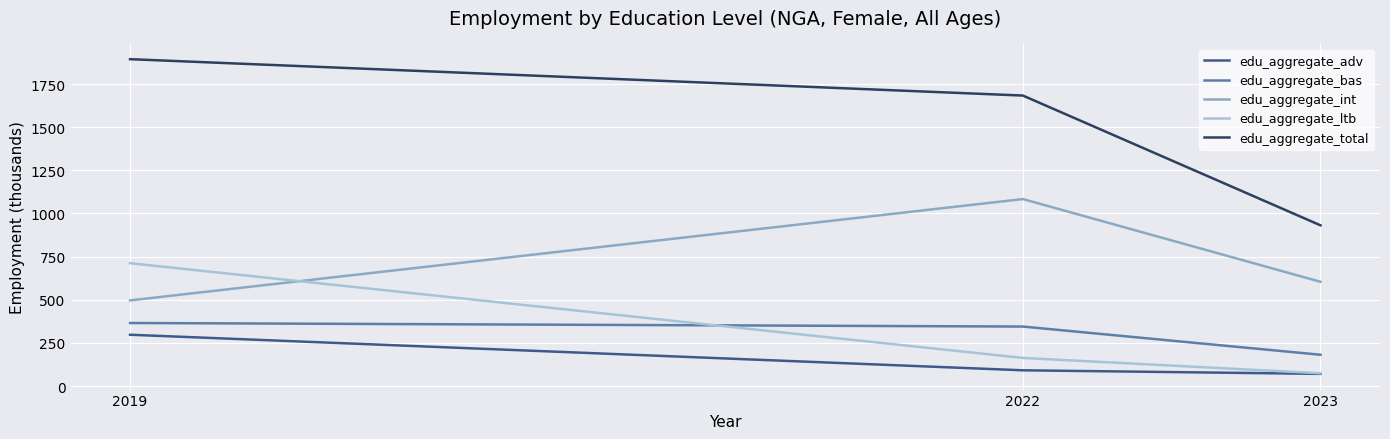

What is the sum of all edu_aggregate_adv values?

460.1